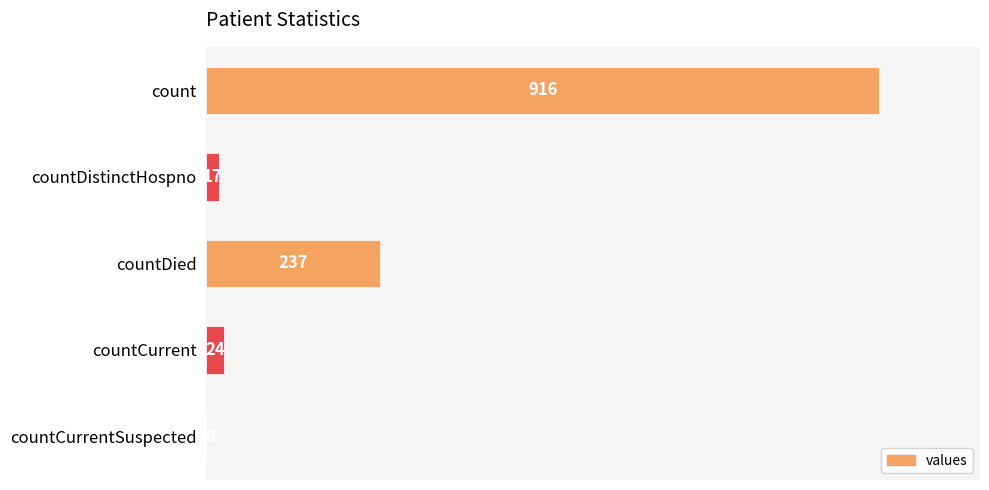

At which label is the value closest to 458?

countDied